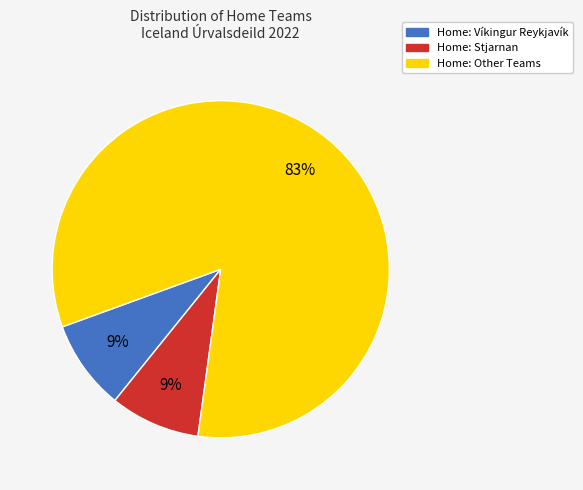

Does any single category account for the majority?

Yes